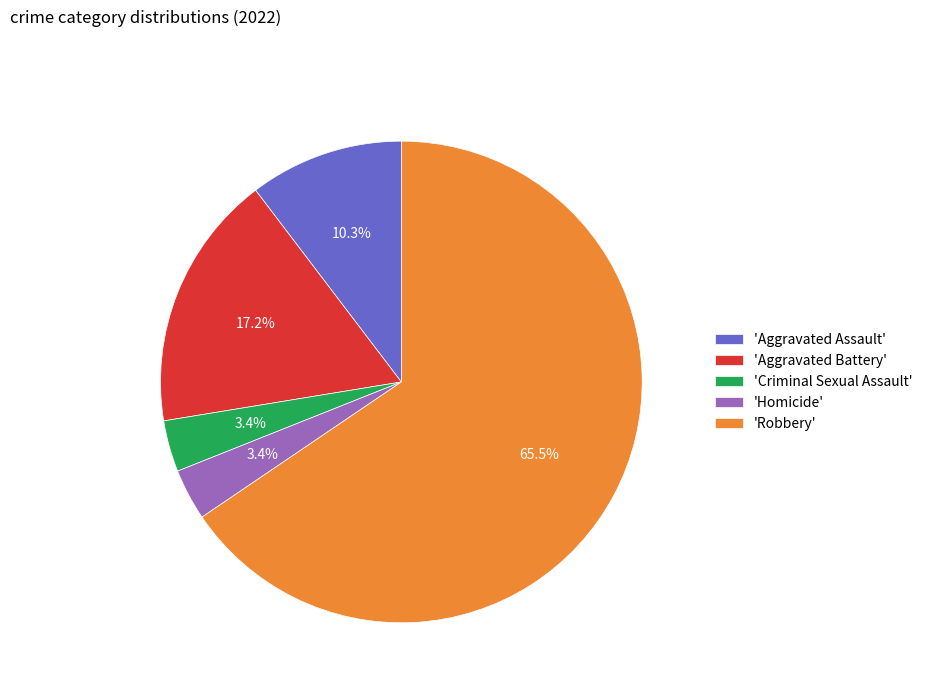

Approximately how many times larger is the value at 'Criminal Sexual Assault' compared to 'Aggravated Assault'?

0.3